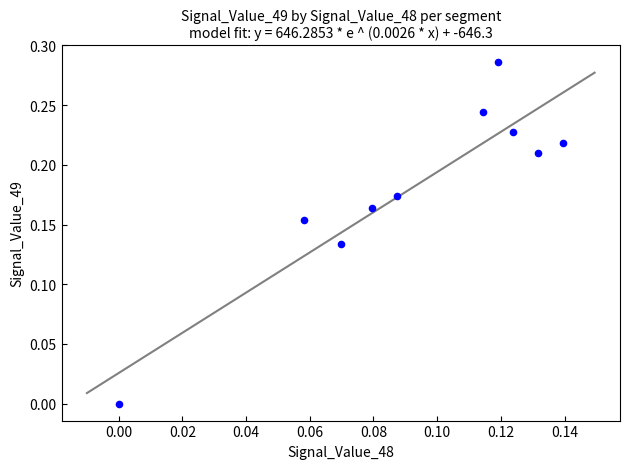

How many data points are displayed?

10